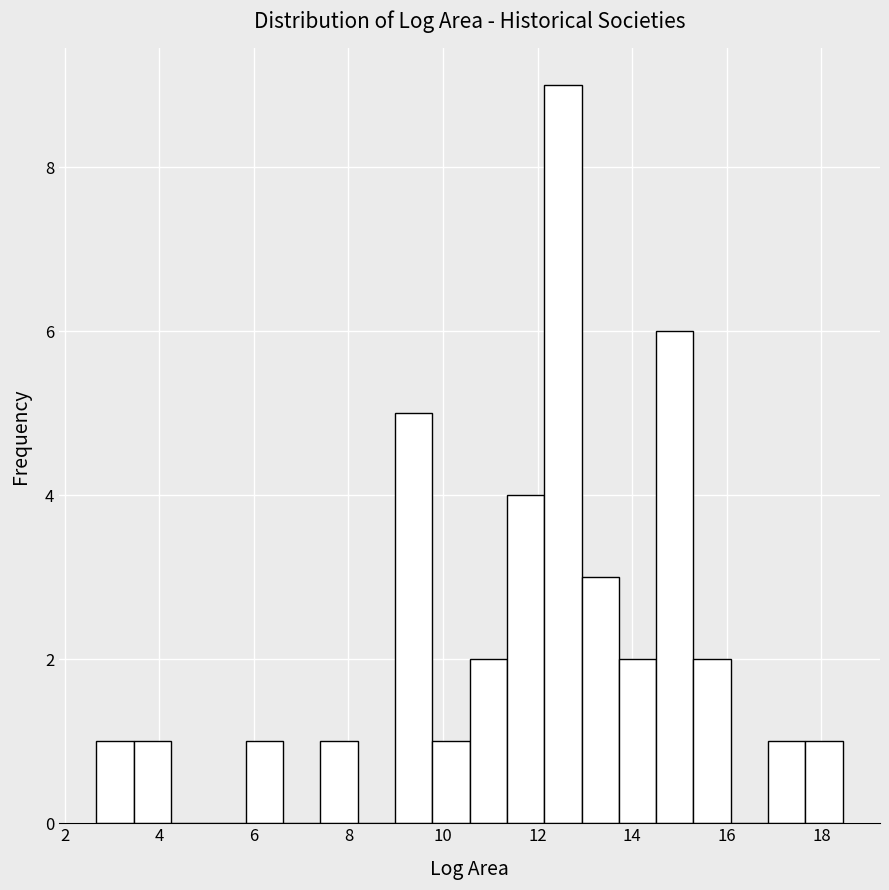

Read against the x-axis, roughly where is the centre of the tallest bar?

12.6